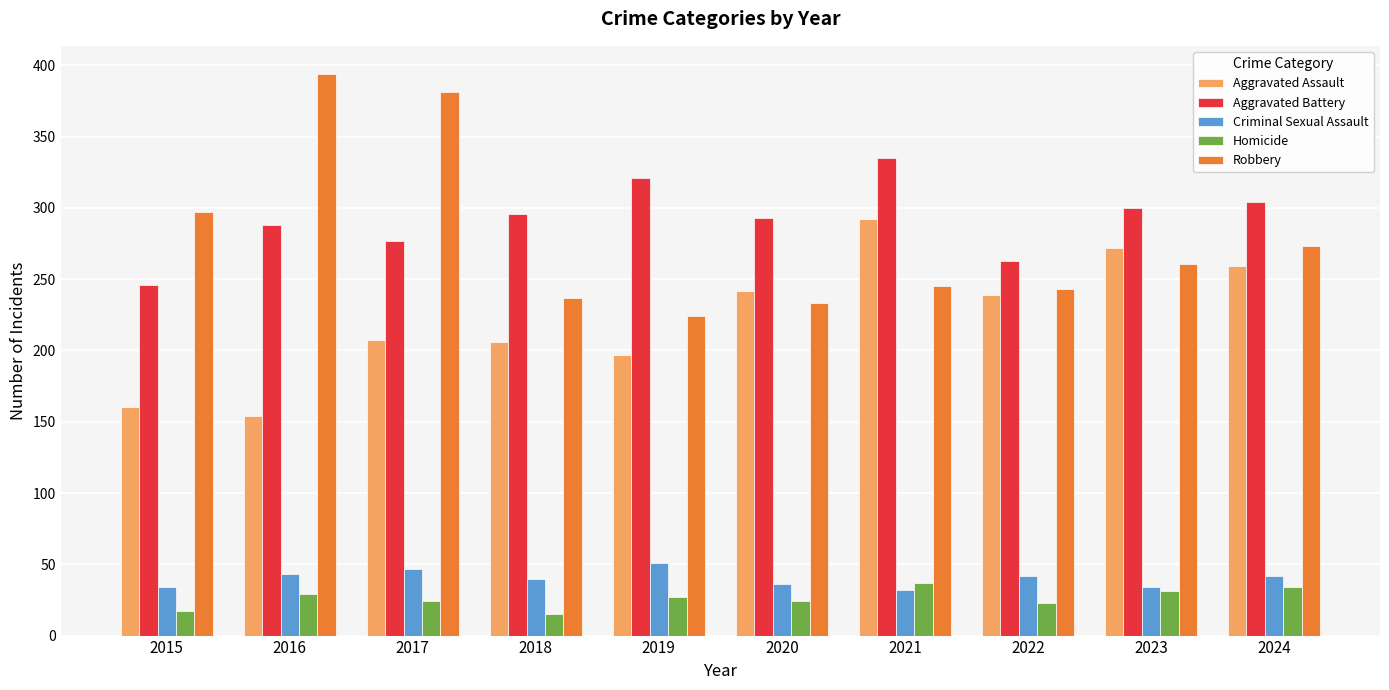

How many data points does each series have?

10